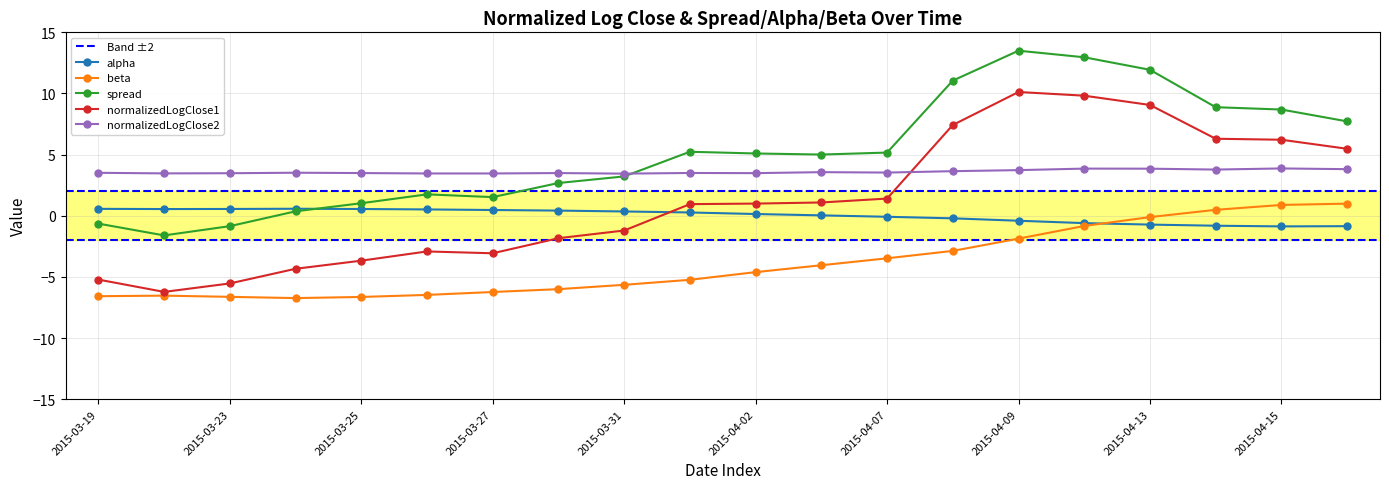

Does the chart have visible grid lines?

Yes